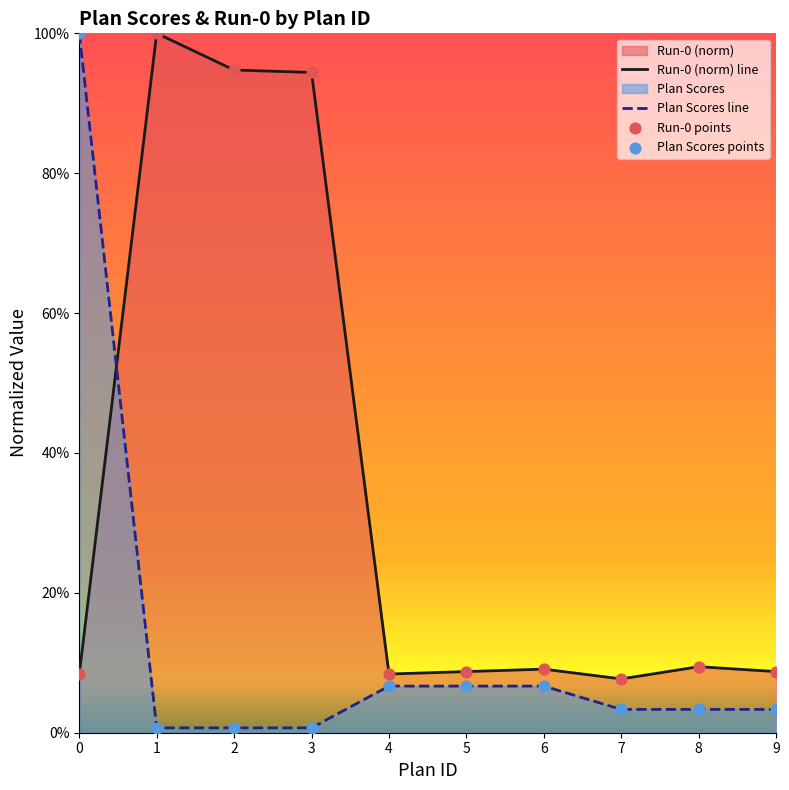

Which series reaches the minimum Y coordinate?

Plan Scores line